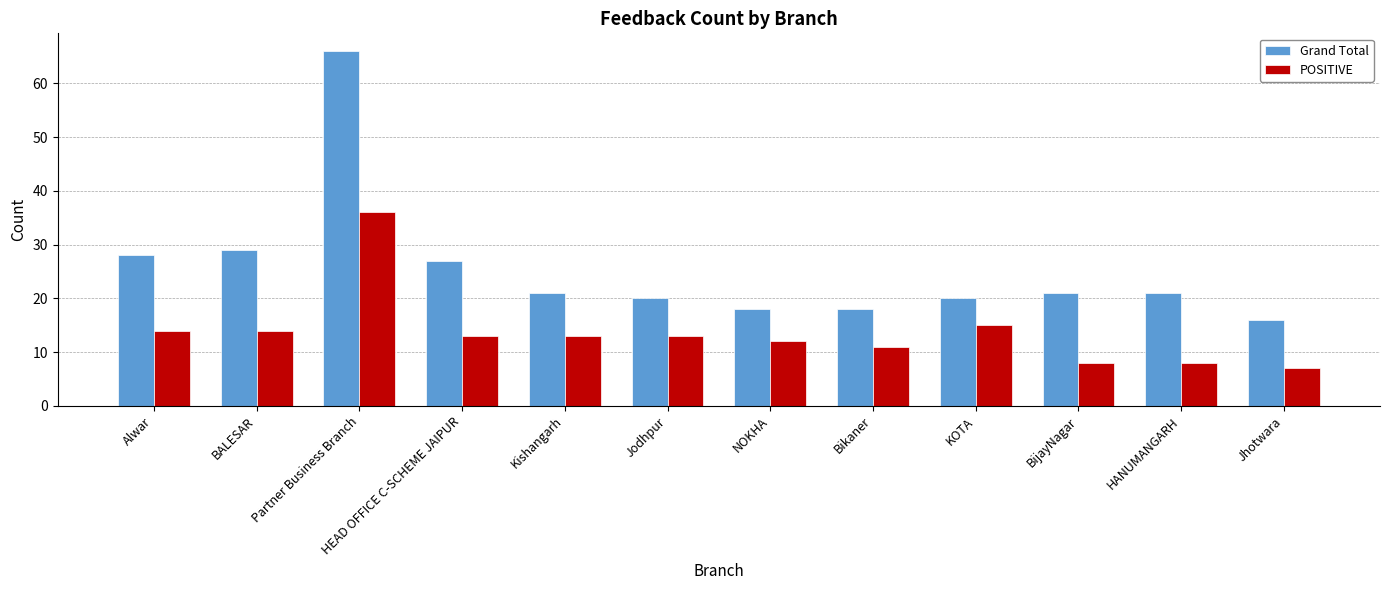

What is the sum of the Grand Total values at KOTA and BijayNagar?

41